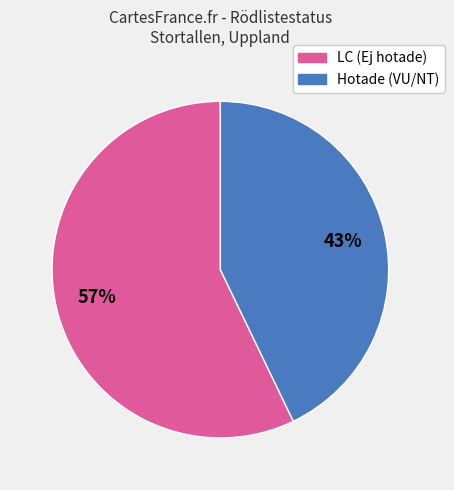

To the nearest percent, what is the average slice percentage?

50%